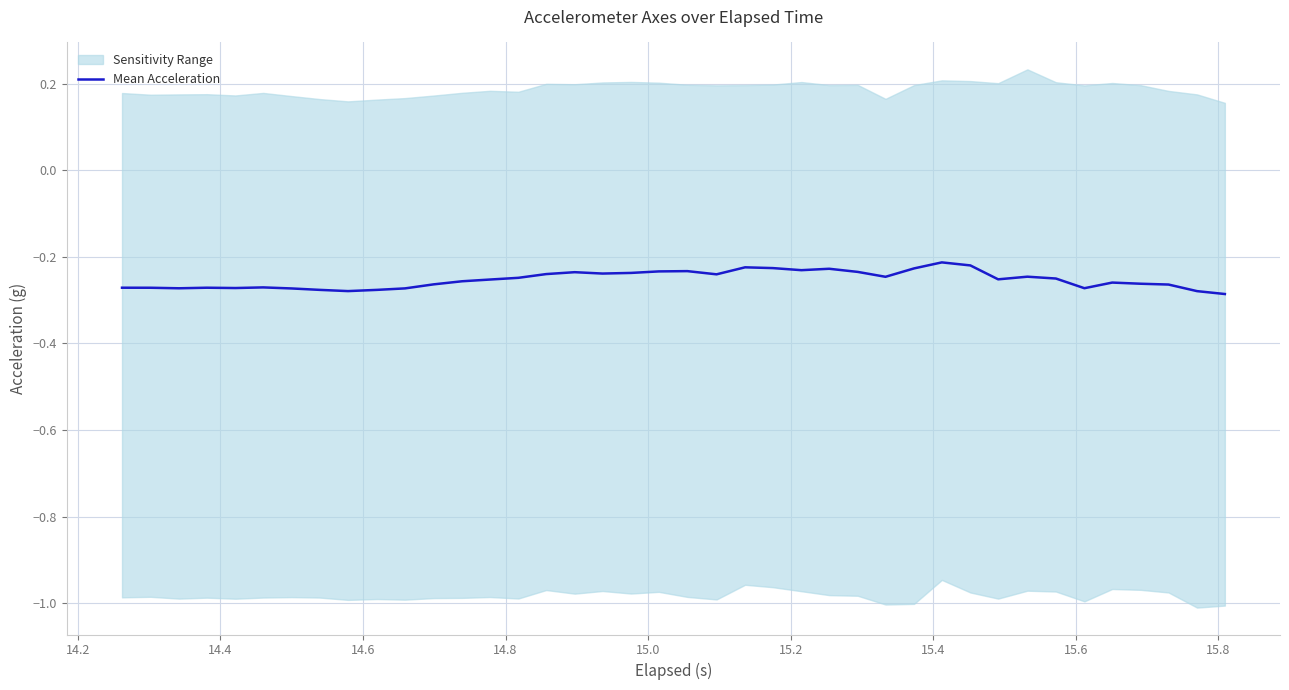

True or false: the data has more than 2 interior local peaks.

True